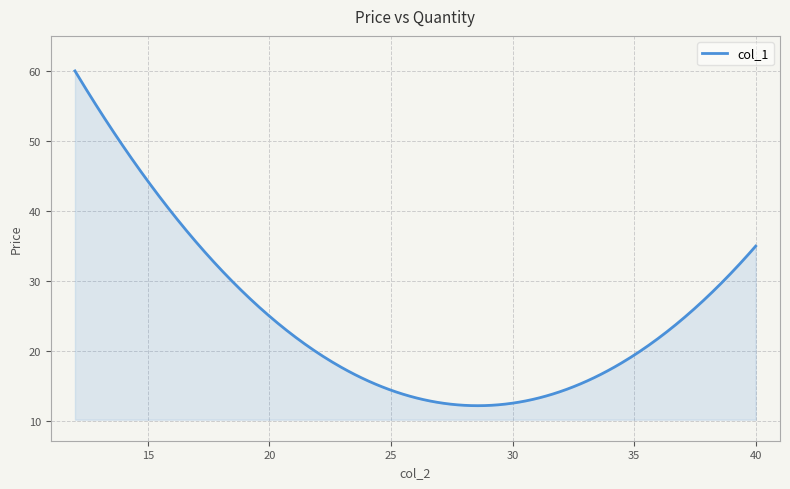

What is the greatest value displayed?

60.0